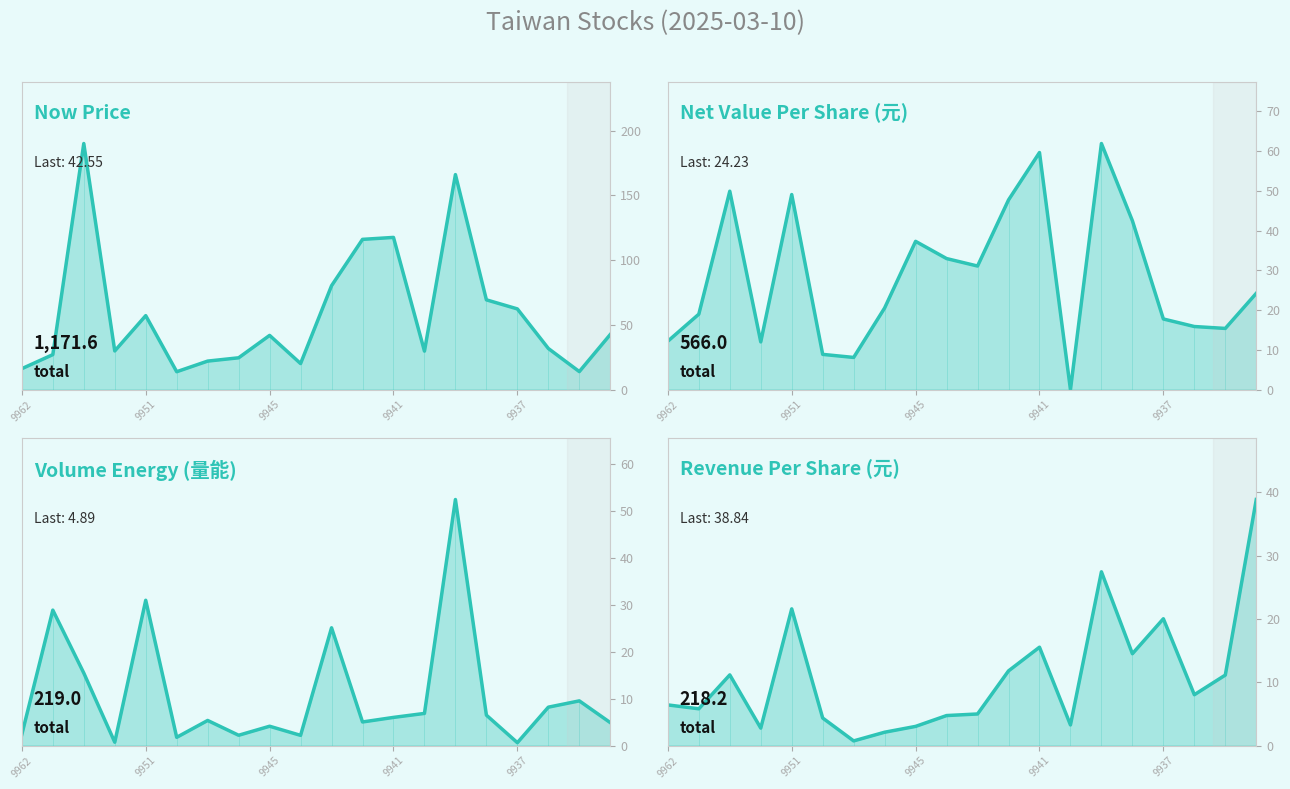

What are all the series names shown in the legend?

now_price, 每股淨值(元), 量能, 每股營收(元)